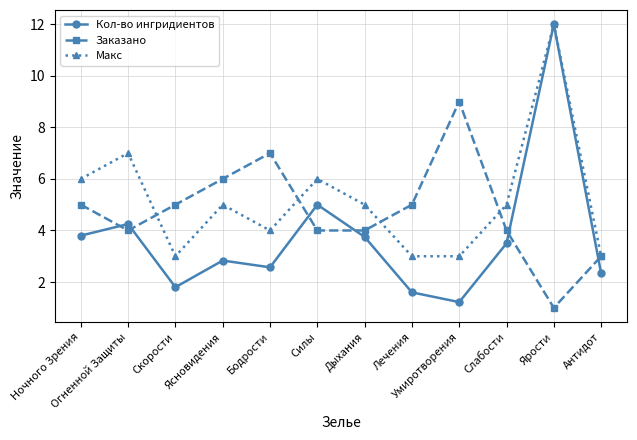

What is the difference between the highest and lowest values at Огненной Защиты?

3.0